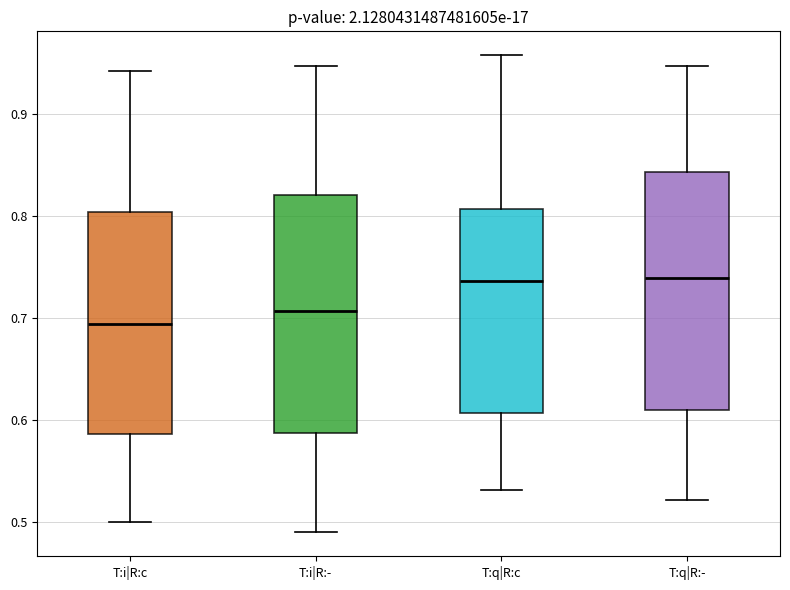

Reading left to right, read every box against the y-axis: the position of its median line, the range the box covers, and the ends of its whiskers. The values are not printed on the chart, so give them approximately, as read against the axis.

T:i|R:c: median 0.69, box 0.59 to 0.80, whiskers 0.50 to 0.94
T:i|R:-: median 0.71, box 0.59 to 0.82, whiskers 0.49 to 0.95
T:q|R:c: median 0.74, box 0.61 to 0.81, whiskers 0.53 to 0.96
T:q|R:-: median 0.74, box 0.61 to 0.84, whiskers 0.52 to 0.95